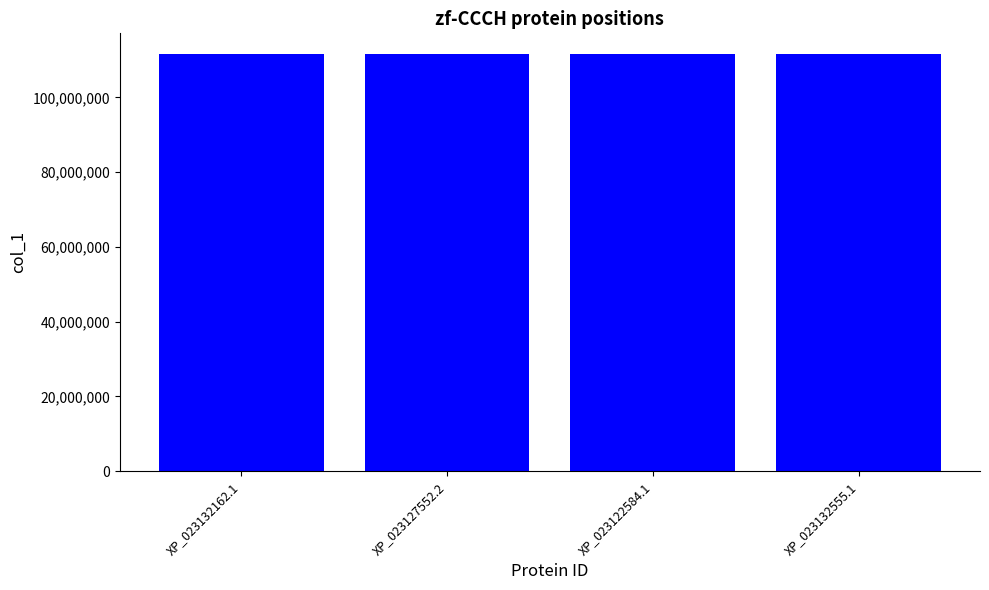

What is the label of the 2nd bar from the left?

XP_023127552.2